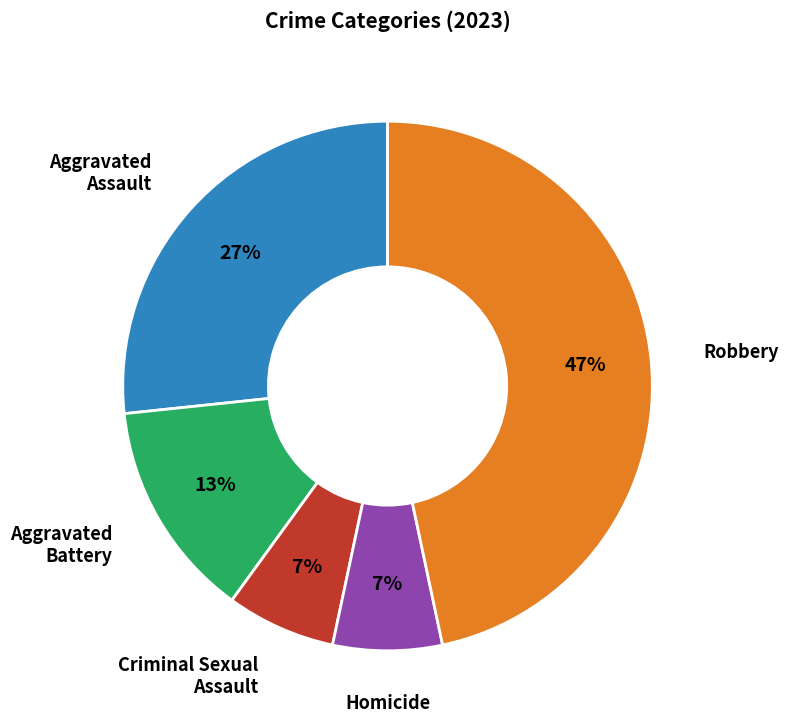

To the nearest percent, what is the difference between the largest and smallest slice percentages?

40%